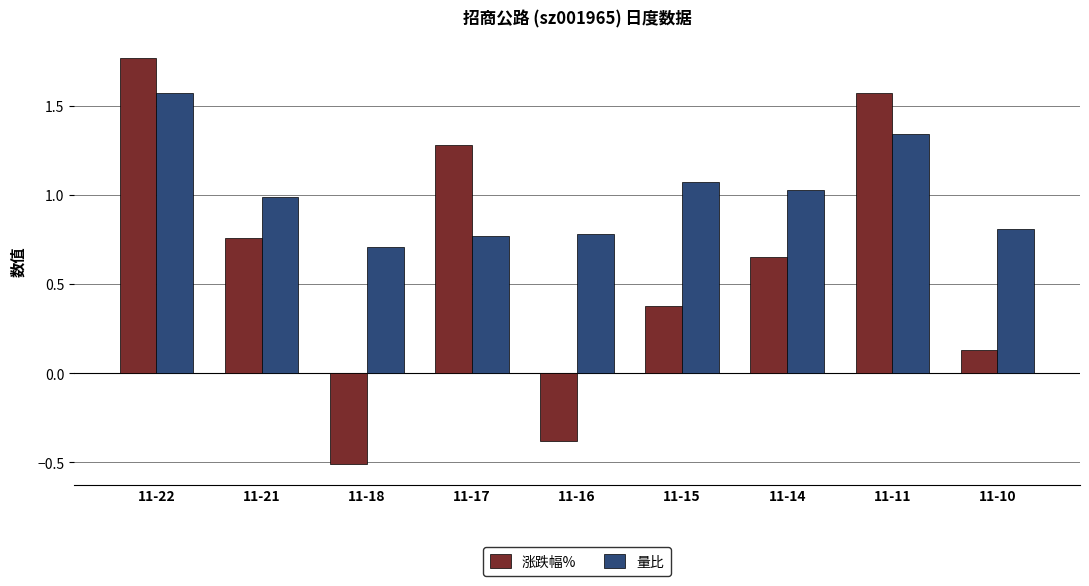

How many bars are there in each group?

2